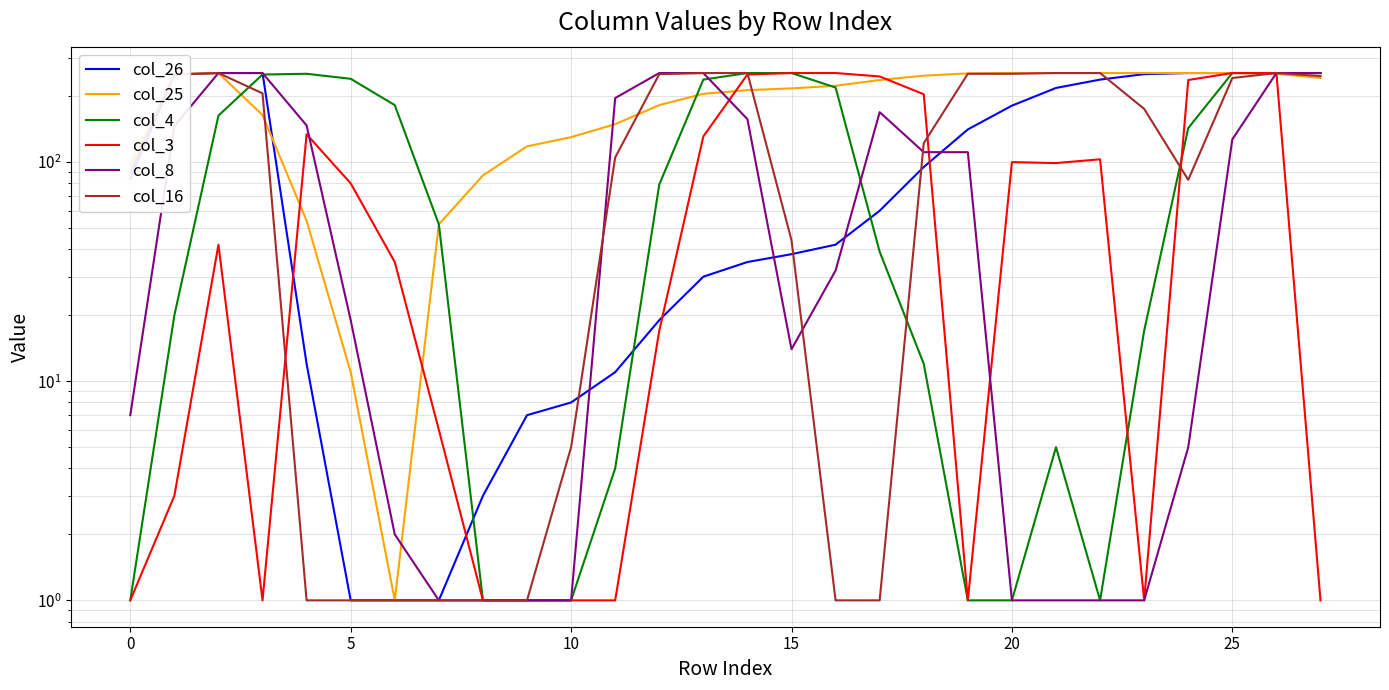

Which series has the largest total across all categories?

col_25